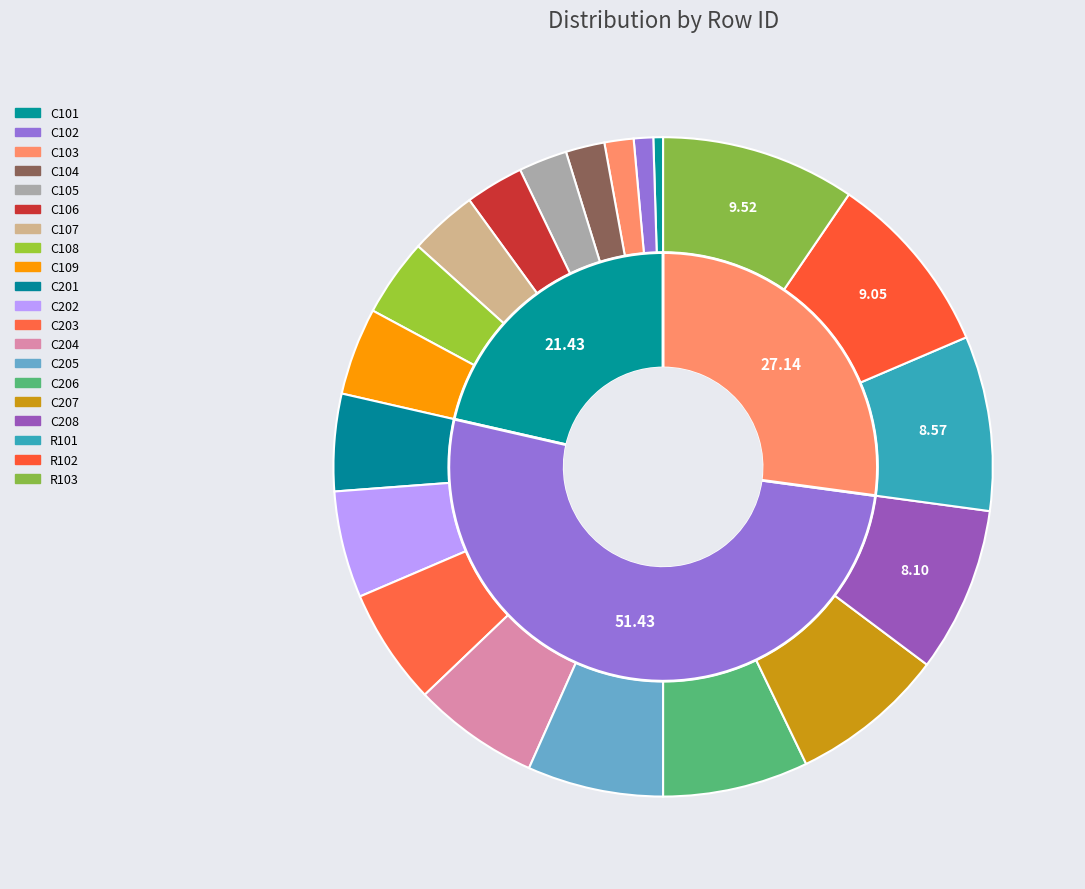

The C207 slice represents 22% of the pie. True or false?

False